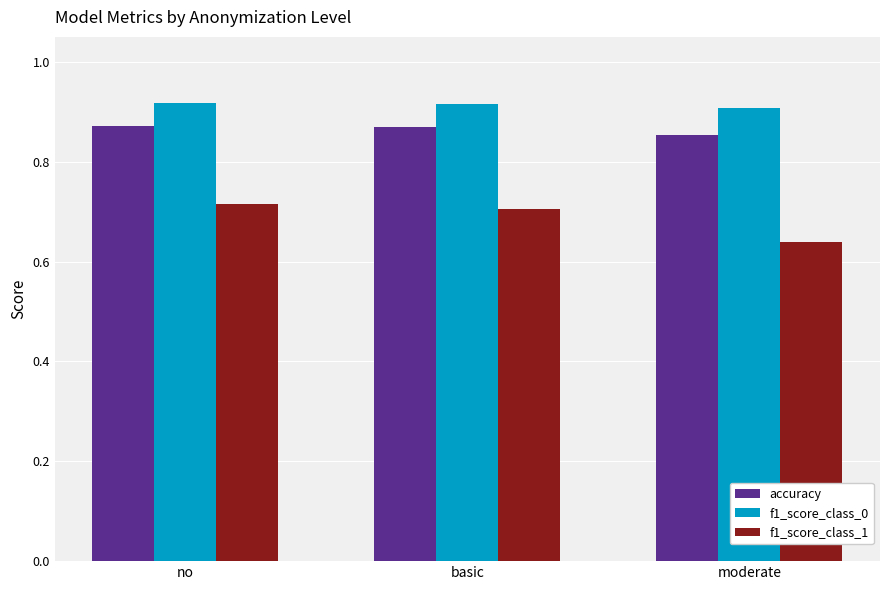

What is the sum of the f1_score_class_0 values at basic and no?

1.8